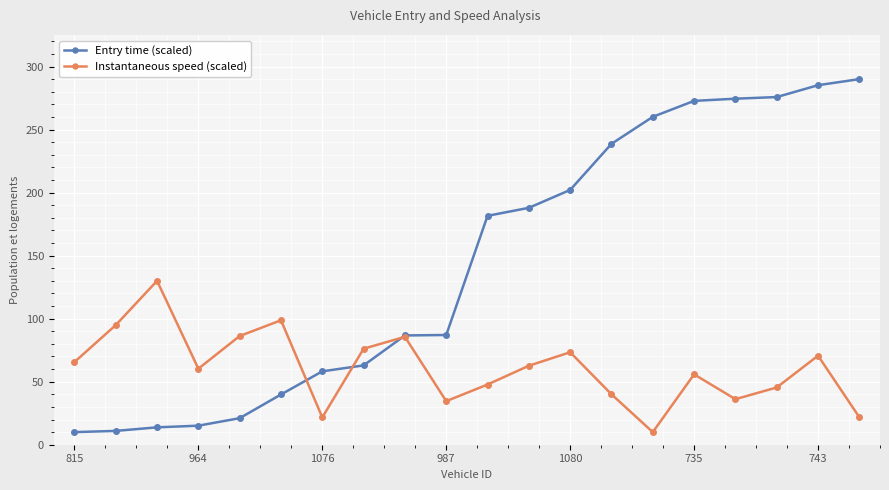

Does the chart display data point markers on the line(s)?

Yes